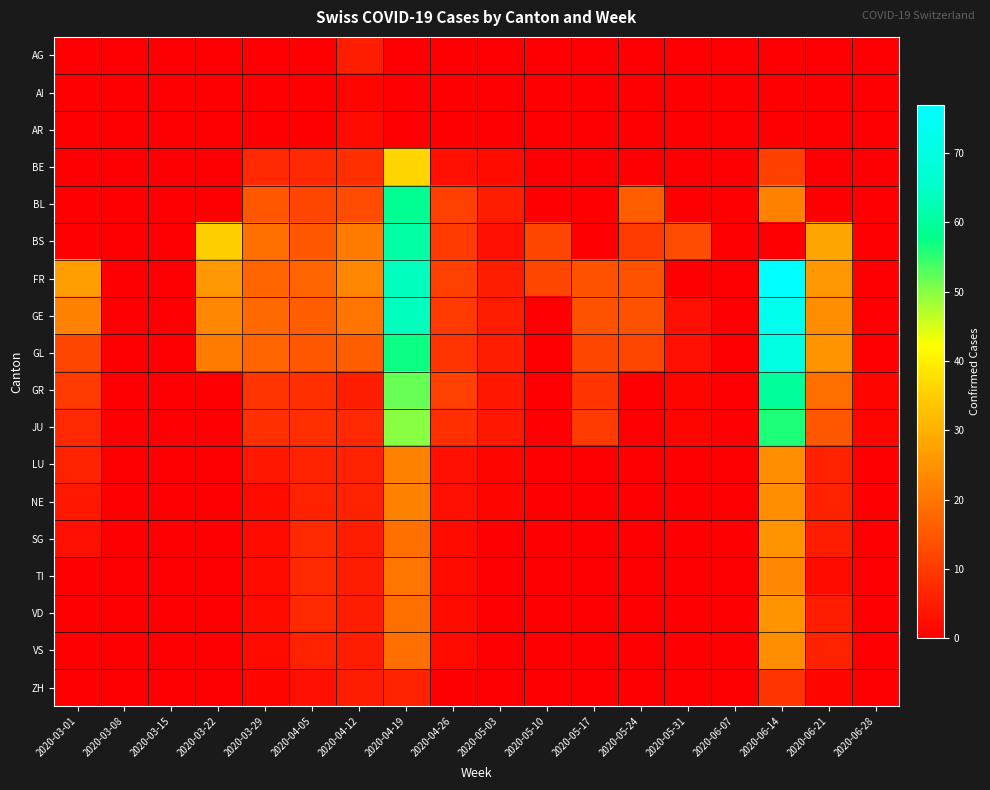

Reading left to right, list all the values displayed in this chart.

AG: 2020-03-01=0	2020-03-08=0	2020-03-15=0	2020-03-22=0	2020-03-29=0	2020-04-05=0	2020-04-12=5	2020-04-19=0	2020-04-26=0	2020-05-03=0	2020-05-10=0	2020-05-17=0	2020-05-24=0	2020-05-31=0	2020-06-07=0	2020-06-14=0	2020-06-21=0	2020-06-28=0
AI: 2020-03-01=0	2020-03-08=0	2020-03-15=0	2020-03-22=0	2020-03-29=0	2020-04-05=0	2020-04-12=1	2020-04-19=0	2020-04-26=0	2020-05-03=0	2020-05-10=0	2020-05-17=0	2020-05-24=0	2020-05-31=0	2020-06-07=0	2020-06-14=0	2020-06-21=0	2020-06-28=0
AR: 2020-03-01=0	2020-03-08=0	2020-03-15=0	2020-03-22=0	2020-03-29=0	2020-04-05=0	2020-04-12=2	2020-04-19=0	2020-04-26=0	2020-05-03=0	2020-05-10=0	2020-05-17=0	2020-05-24=0	2020-05-31=0	2020-06-07=0	2020-06-14=0	2020-06-21=0	2020-06-28=0
BE: 2020-03-01=0	2020-03-08=0	2020-03-15=0	2020-03-22=0	2020-03-29=7	2020-04-05=7	2020-04-12=8	2020-04-19=36	2020-04-26=3	2020-05-03=2	2020-05-10=0	2020-05-17=0	2020-05-24=0	2020-05-31=0	2020-06-07=0	2020-06-14=11	2020-06-21=0	2020-06-28=0
BL: 2020-03-01=0	2020-03-08=0	2020-03-15=0	2020-03-22=0	2020-03-29=15	2020-04-05=12	2020-04-12=13	2020-04-19=59	2020-04-26=11	2020-05-03=5	2020-05-10=0	2020-05-17=0	2020-05-24=16	2020-05-31=0	2020-06-07=0	2020-06-14=22	2020-06-21=0	2020-06-28=0
BS: 2020-03-01=0	2020-03-08=0	2020-03-15=0	2020-03-22=35	2020-03-29=19	2020-04-05=15	2020-04-12=21	2020-04-19=61	2020-04-26=10	2020-05-03=3	2020-05-10=12	2020-05-17=0	2020-05-24=10	2020-05-31=13	2020-06-07=0	2020-06-14=0	2020-06-21=28	2020-06-28=0
FR: 2020-03-01=27	2020-03-08=0	2020-03-15=0	2020-03-22=26	2020-03-29=17	2020-04-05=17	2020-04-12=23	2020-04-19=64	2020-04-26=11	2020-05-03=5	2020-05-10=12	2020-05-17=14	2020-05-24=14	2020-05-31=0	2020-06-07=0	2020-06-14=77	2020-06-21=26	2020-06-28=0
GE: 2020-03-01=22	2020-03-08=0	2020-03-15=0	2020-03-22=23	2020-03-29=18	2020-04-05=16	2020-04-12=20	2020-04-19=64	2020-04-26=10	2020-05-03=5	2020-05-10=0	2020-05-17=14	2020-05-24=14	2020-05-31=3	2020-06-07=0	2020-06-14=73	2020-06-21=24	2020-06-28=0
GL: 2020-03-01=12	2020-03-08=0	2020-03-15=0	2020-03-22=21	2020-03-29=17	2020-04-05=15	2020-04-12=16	2020-04-19=57	2020-04-26=9	2020-05-03=5	2020-05-10=0	2020-05-17=12	2020-05-24=12	2020-05-31=3	2020-06-07=0	2020-06-14=70	2020-06-21=25	2020-06-28=0
GR: 2020-03-01=10	2020-03-08=0	2020-03-15=0	2020-03-22=0	2020-03-29=9	2020-04-05=8	2020-04-12=5	2020-04-19=52	2020-04-26=11	2020-05-03=4	2020-05-10=0	2020-05-17=9	2020-05-24=0	2020-05-31=1	2020-06-07=0	2020-06-14=60	2020-06-21=19	2020-06-28=1
JU: 2020-03-01=7	2020-03-08=0	2020-03-15=0	2020-03-22=0	2020-03-29=8	2020-04-05=8	2020-04-12=7	2020-04-19=50	2020-04-26=8	2020-05-03=4	2020-05-10=0	2020-05-17=10	2020-05-24=0	2020-05-31=1	2020-06-07=0	2020-06-14=56	2020-06-21=15	2020-06-28=1
LU: 2020-03-01=6	2020-03-08=0	2020-03-15=0	2020-03-22=0	2020-03-29=4	2020-04-05=6	2020-04-12=6	2020-04-19=22	2020-04-26=3	2020-05-03=1	2020-05-10=0	2020-05-17=0	2020-05-24=0	2020-05-31=0	2020-06-07=0	2020-06-14=24	2020-06-21=6	2020-06-28=0
NE: 2020-03-01=4	2020-03-08=0	2020-03-15=0	2020-03-22=0	2020-03-29=2	2020-04-05=6	2020-04-12=6	2020-04-19=22	2020-04-26=3	2020-05-03=1	2020-05-10=0	2020-05-17=0	2020-05-24=0	2020-05-31=0	2020-06-07=0	2020-06-14=24	2020-06-21=6	2020-06-28=0
SG: 2020-03-01=3	2020-03-08=0	2020-03-15=0	2020-03-22=0	2020-03-29=2	2020-04-05=7	2020-04-12=5	2020-04-19=19	2020-04-26=2	2020-05-03=0	2020-05-10=0	2020-05-17=0	2020-05-24=0	2020-05-31=0	2020-06-07=0	2020-06-14=25	2020-06-21=5	2020-06-28=0
TI: 2020-03-01=0	2020-03-08=0	2020-03-15=0	2020-03-22=0	2020-03-29=2	2020-04-05=7	2020-04-12=5	2020-04-19=20	2020-04-26=2	2020-05-03=0	2020-05-10=0	2020-05-17=0	2020-05-24=0	2020-05-31=0	2020-06-07=0	2020-06-14=23	2020-06-21=2	2020-06-28=0
VD: 2020-03-01=0	2020-03-08=0	2020-03-15=0	2020-03-22=0	2020-03-29=2	2020-04-05=7	2020-04-12=5	2020-04-19=19	2020-04-26=2	2020-05-03=0	2020-05-10=0	2020-05-17=0	2020-05-24=0	2020-05-31=0	2020-06-07=0	2020-06-14=25	2020-06-21=5	2020-06-28=0
VS: 2020-03-01=0	2020-03-08=0	2020-03-15=0	2020-03-22=0	2020-03-29=2	2020-04-05=6	2020-04-12=5	2020-04-19=19	2020-04-26=2	2020-05-03=0	2020-05-10=0	2020-05-17=0	2020-05-24=0	2020-05-31=0	2020-06-07=0	2020-06-14=24	2020-06-21=6	2020-06-28=0
ZH: 2020-03-01=0	2020-03-08=0	2020-03-15=0	2020-03-22=0	2020-03-29=1	2020-04-05=3	2020-04-12=5	2020-04-19=6	2020-04-26=0	2020-05-03=0	2020-05-10=0	2020-05-17=0	2020-05-24=0	2020-05-31=0	2020-06-07=0	2020-06-14=9	2020-06-21=1	2020-06-28=0